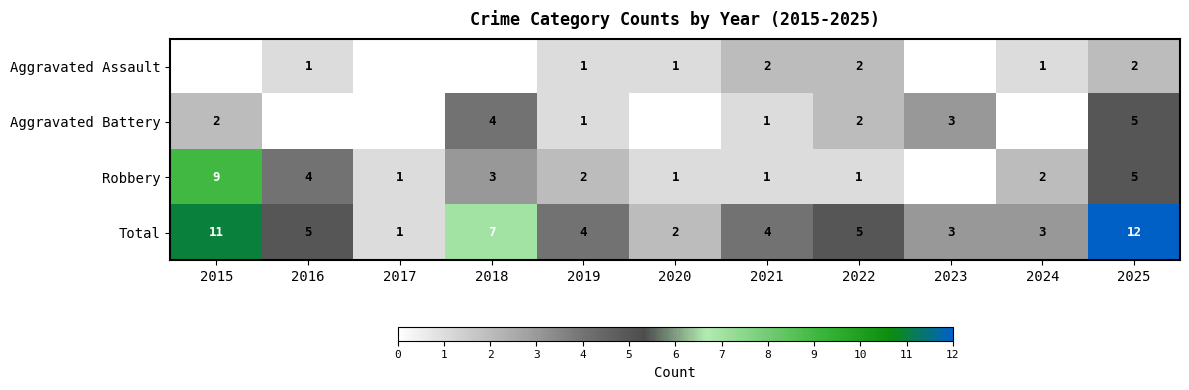

What is the spread (max minus min) of values at 2019?

3